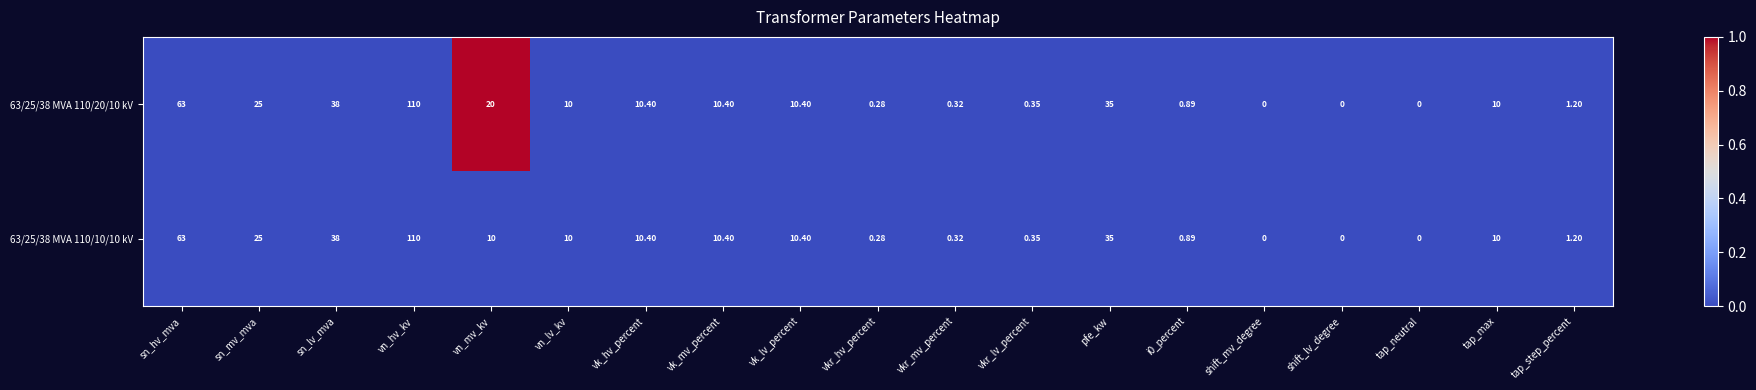

At which label is 63/25/38 MVA 110/20/10 kV closest to 55?

sn_hv_mva